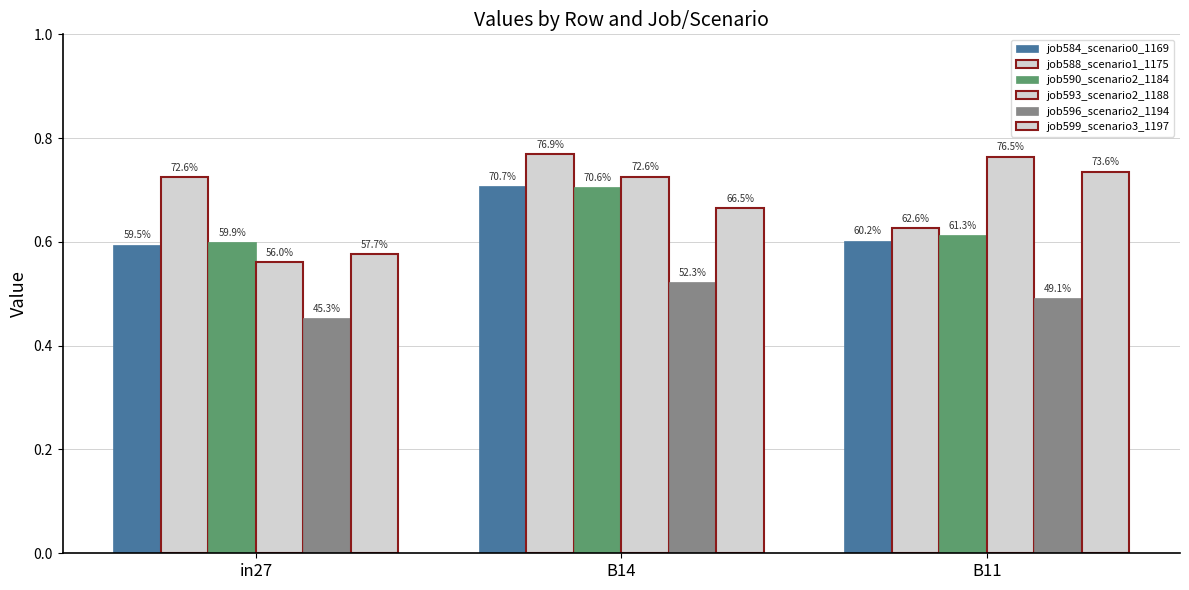

Does the chart contain any negative values?

No